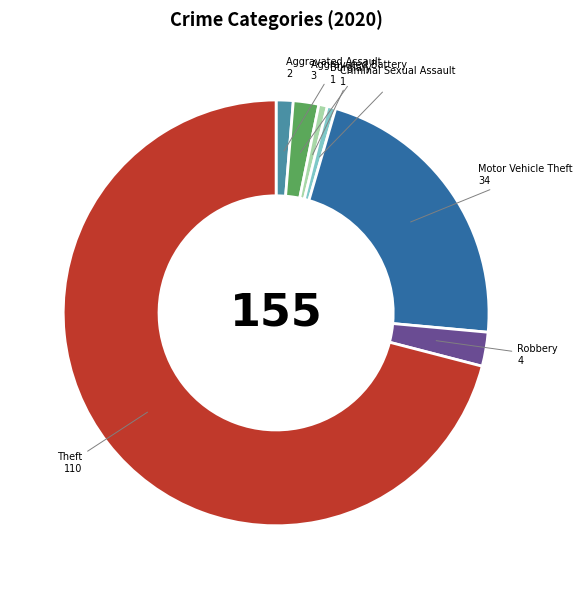

Which category has the biggest portion of the pie?

Theft